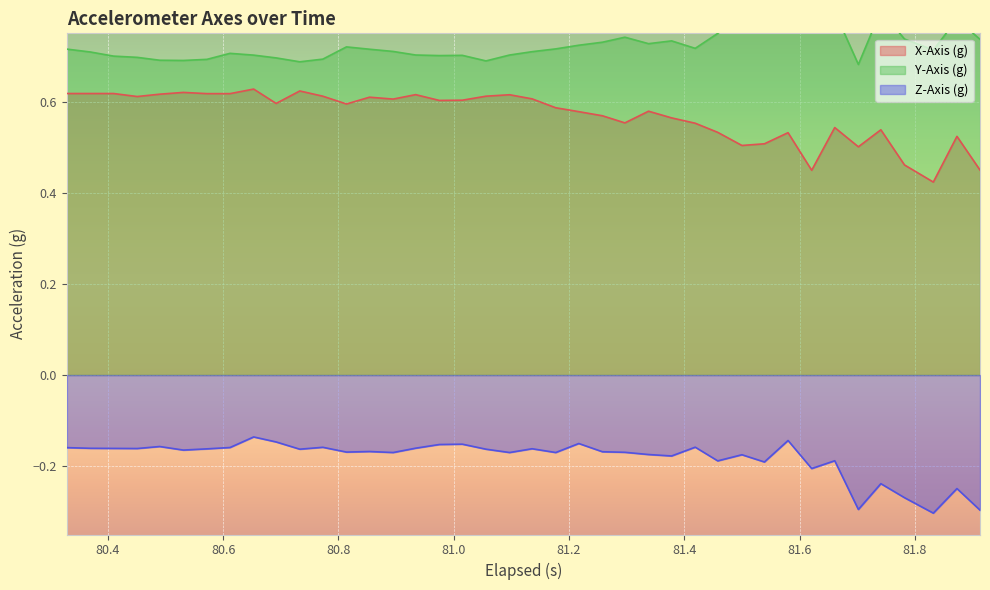

True or false: X-Axis (g) and Z-Axis (g) cross at least once.

False